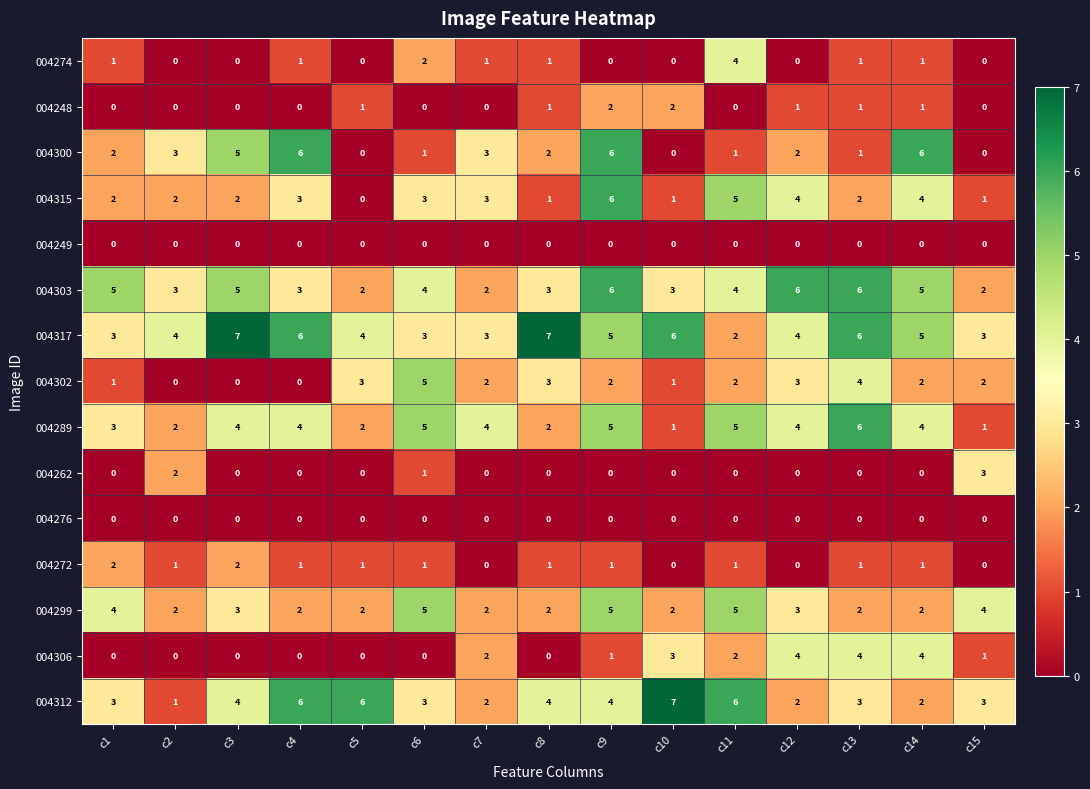

What is the sum of all 004289 values?

52